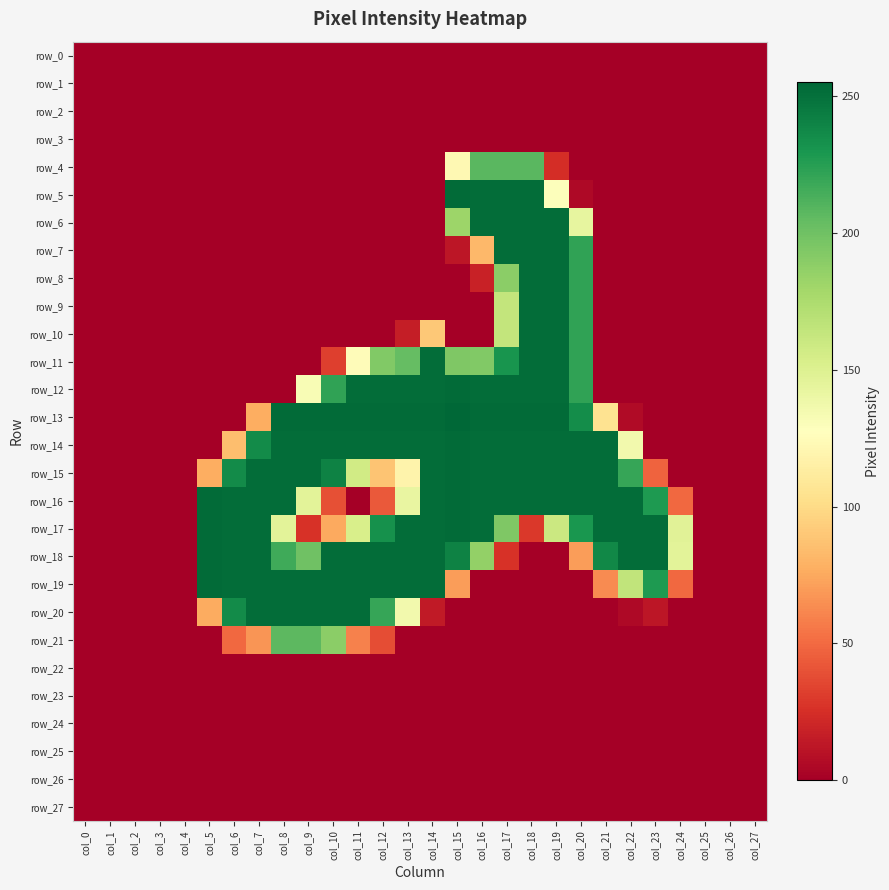

Is the value of row_8 at col_2 greater than the value of row_5 at col_13?

No